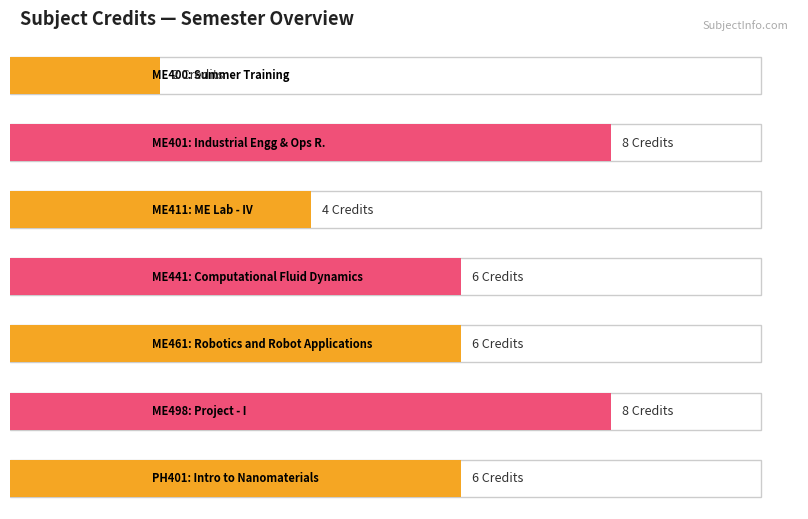

Which has a higher value, ME411 or ME441?

ME441